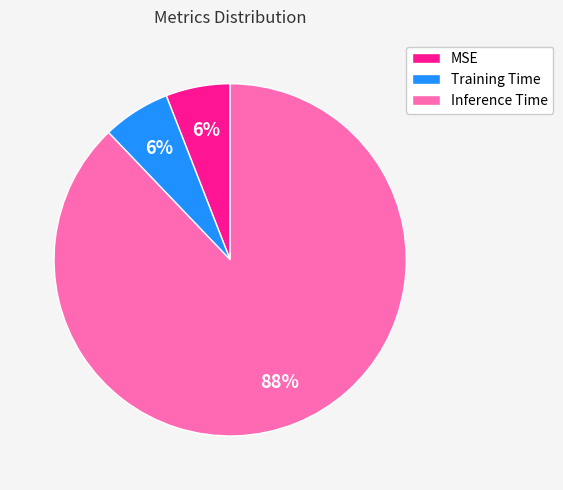

How many slices are in this pie chart?

3